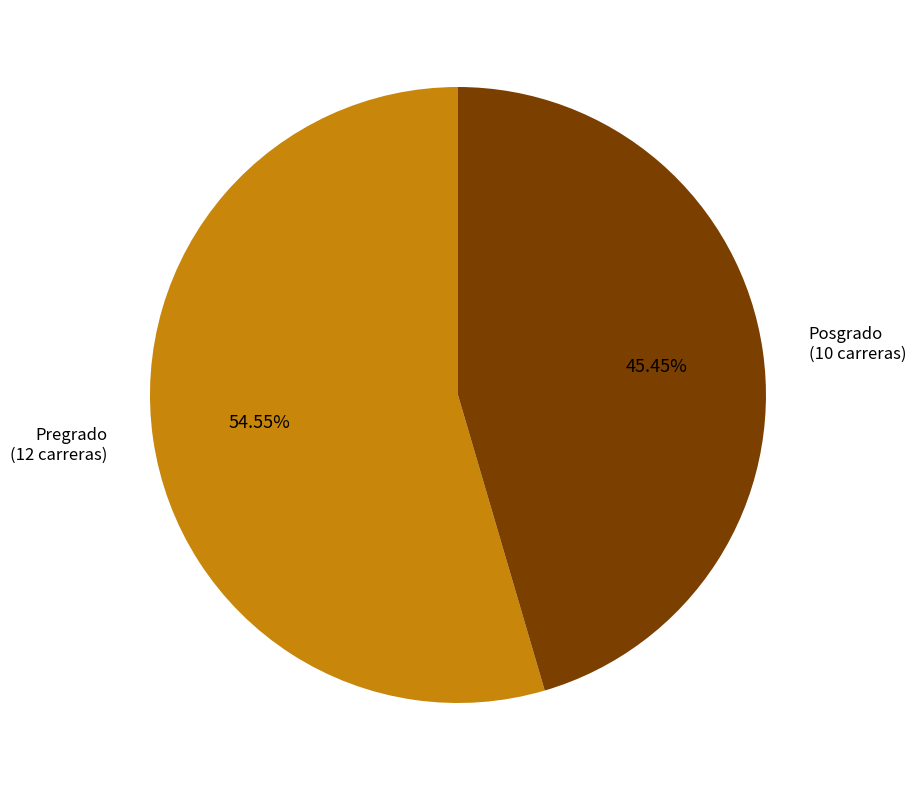

How many segments does this pie chart have?

2